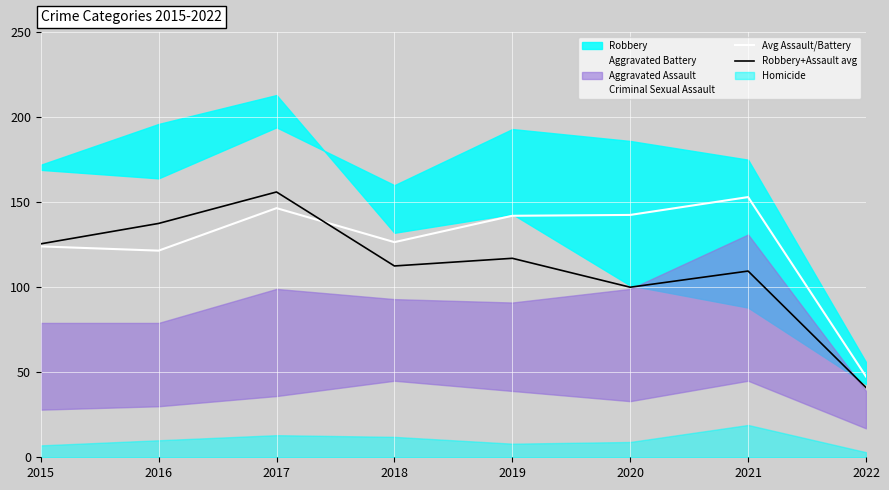

How many lines are shown in the chart?

2